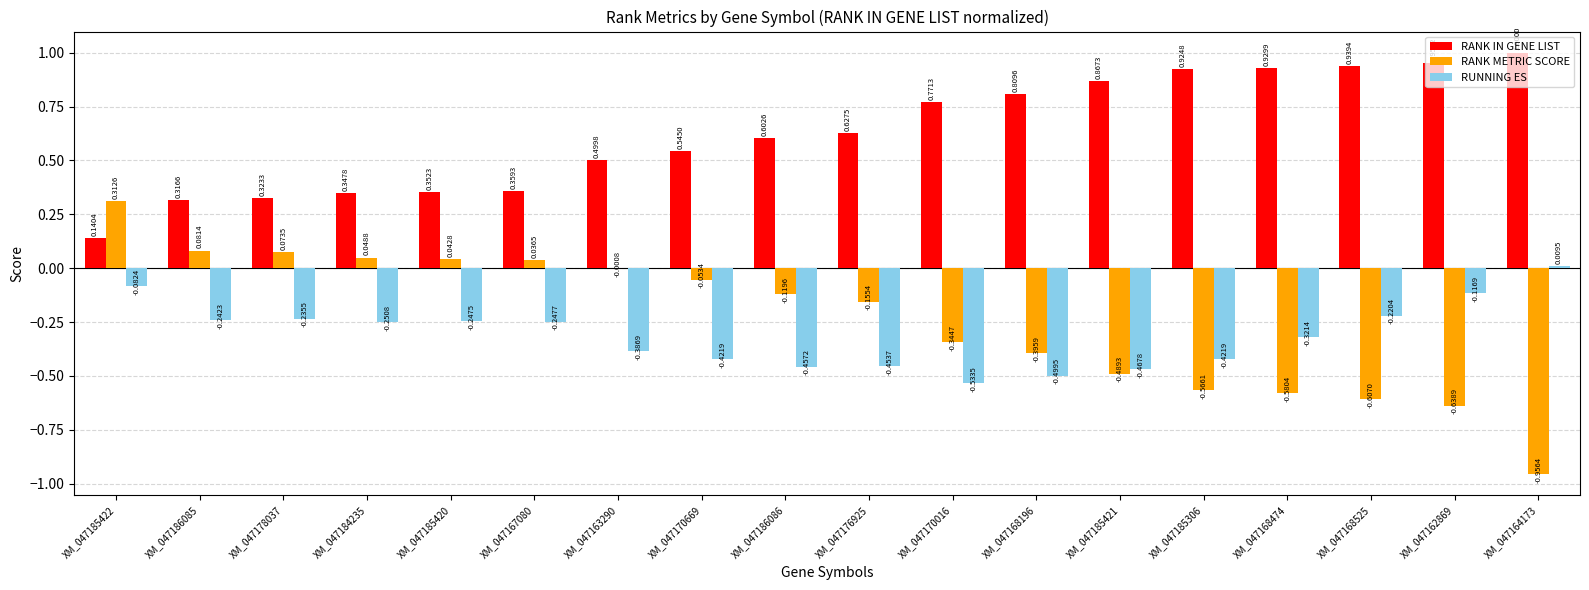

At which category is the sum across all series the highest?

XM_047185422